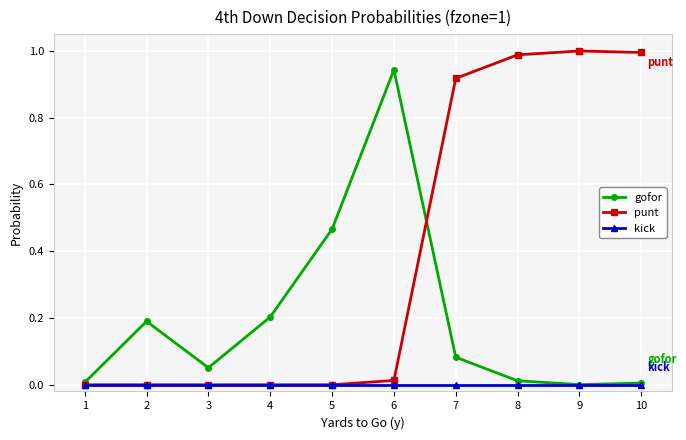

Is it true that punt equals 0.4 at 8?

False